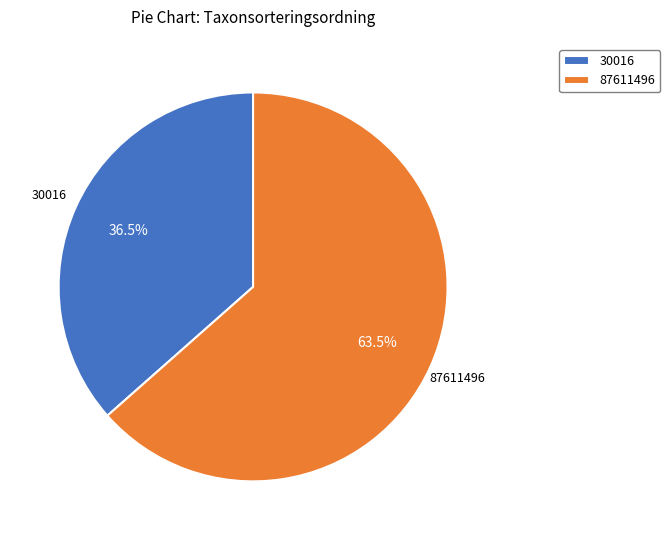

Is there any slice that represents more than half of the pie?

Yes